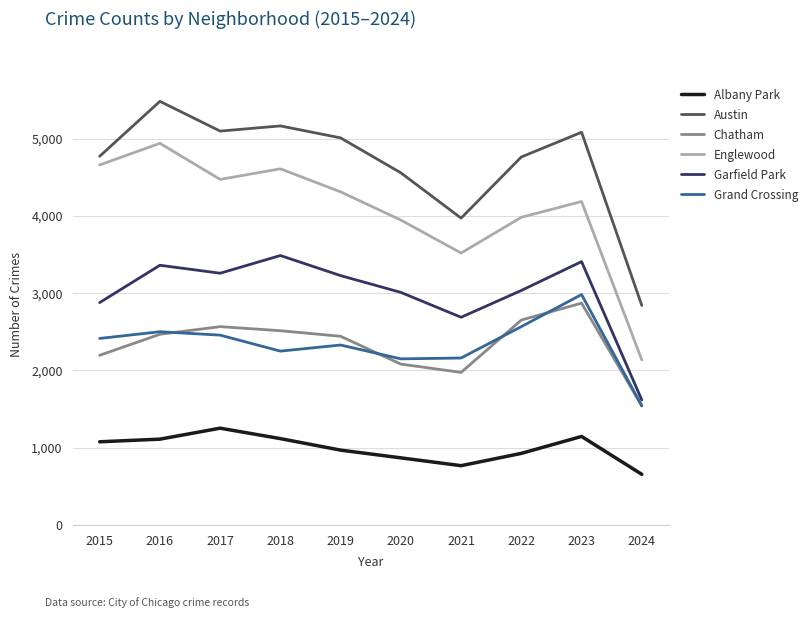

True or false: Austin and Englewood intersect in this chart.

False